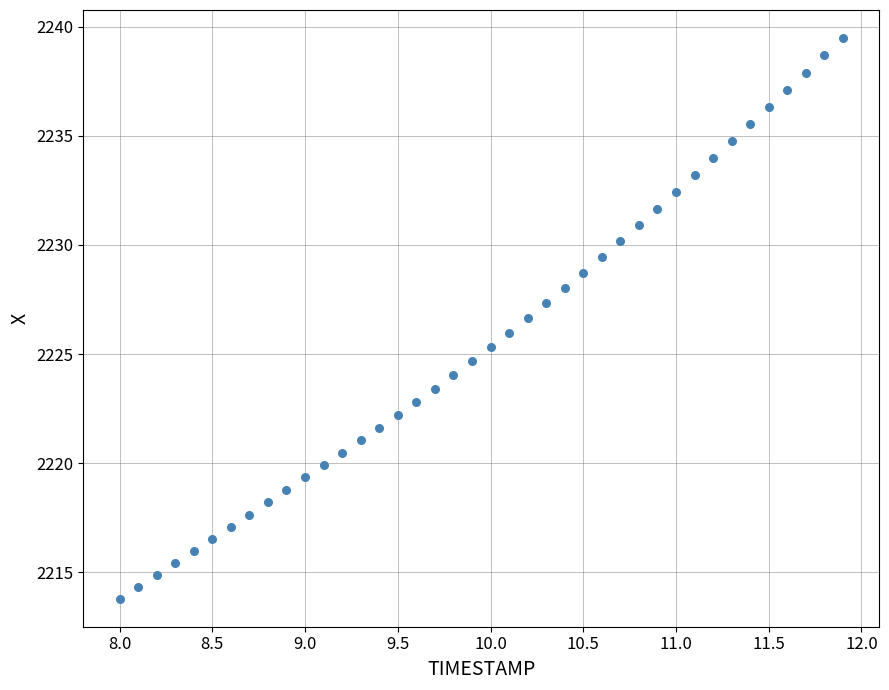

What is the range of Y values (max minus min)?

25.7